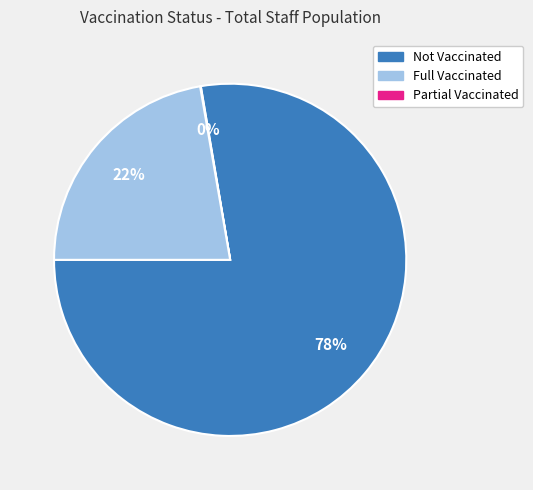

Does any single category account for the majority?

Yes